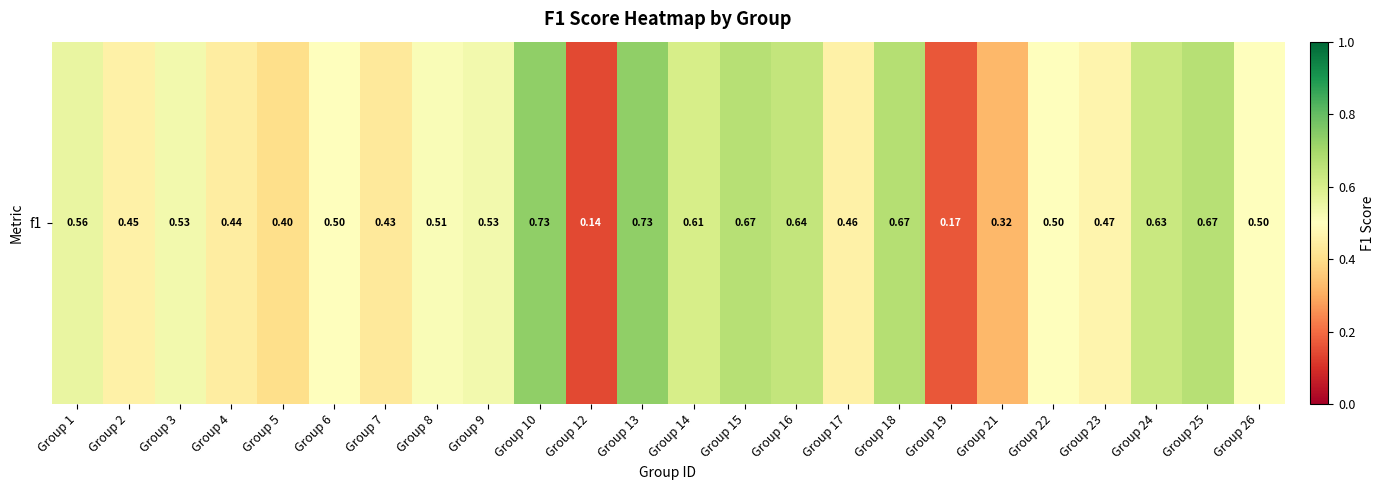

How many values are between 0 and 1?

24